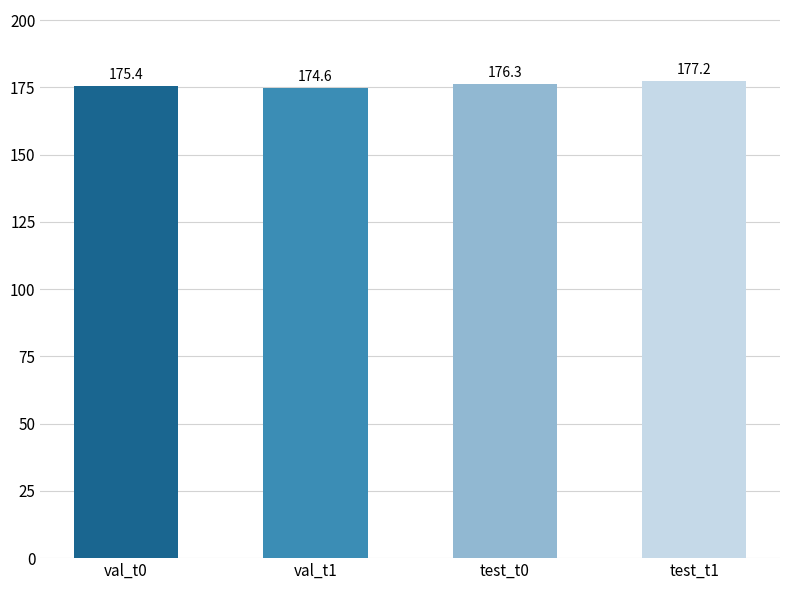

How many data points are above 176?

2